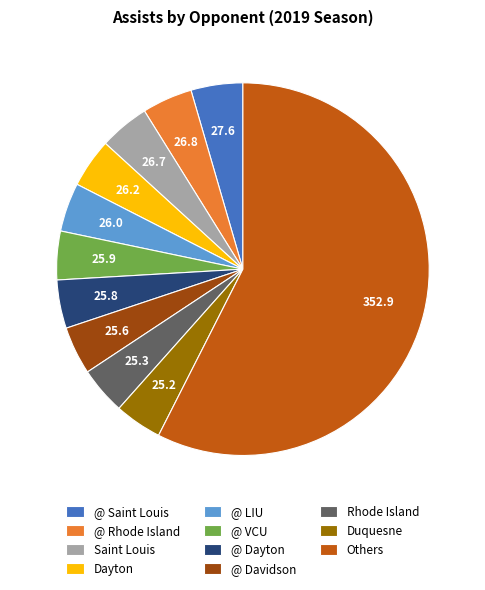

Which category has the biggest portion of the pie?

Others